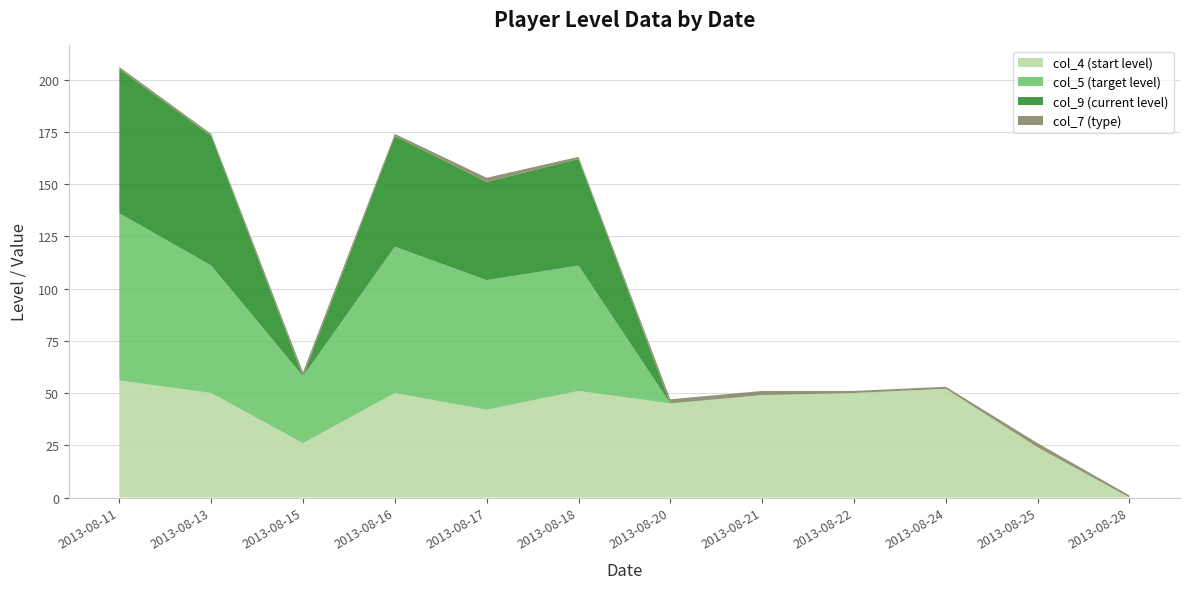

Reading right to left, transcribe all the data shown in this chart.

col_4 (start level): 2013-08-28=0	2013-08-25=24	2013-08-24=52	2013-08-22=50	2013-08-21=49	2013-08-20=45	2013-08-18=51	2013-08-17=42	2013-08-16=50	2013-08-15=26	2013-08-13=50	2013-08-11=56
col_5 (target level): 2013-08-28=0	2013-08-25=0	2013-08-24=0	2013-08-22=0	2013-08-21=0	2013-08-20=0	2013-08-18=60	2013-08-17=62	2013-08-16=70	2013-08-15=32	2013-08-13=61	2013-08-11=80
col_9 (current level): 2013-08-28=0	2013-08-25=0	2013-08-24=0	2013-08-22=0	2013-08-21=0	2013-08-20=0	2013-08-18=51	2013-08-17=47	2013-08-16=53	2013-08-15=0	2013-08-13=62	2013-08-11=69
col_7 (type): 2013-08-28=1	2013-08-25=2	2013-08-24=1	2013-08-22=1	2013-08-21=2	2013-08-20=2	2013-08-18=1	2013-08-17=2	2013-08-16=1	2013-08-15=2	2013-08-13=1	2013-08-11=1